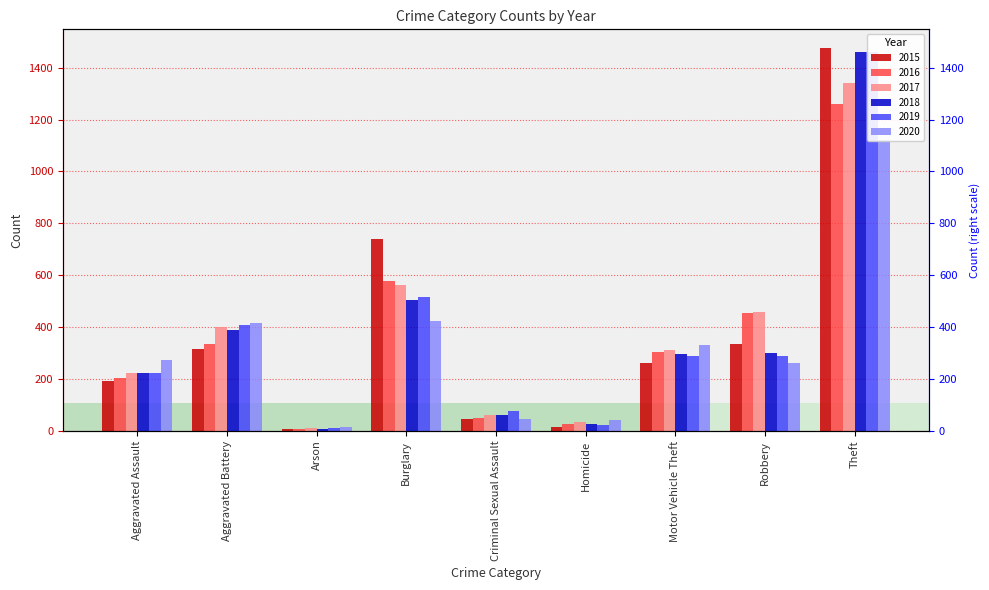

Which series has the largest range (max minus min)?

2015